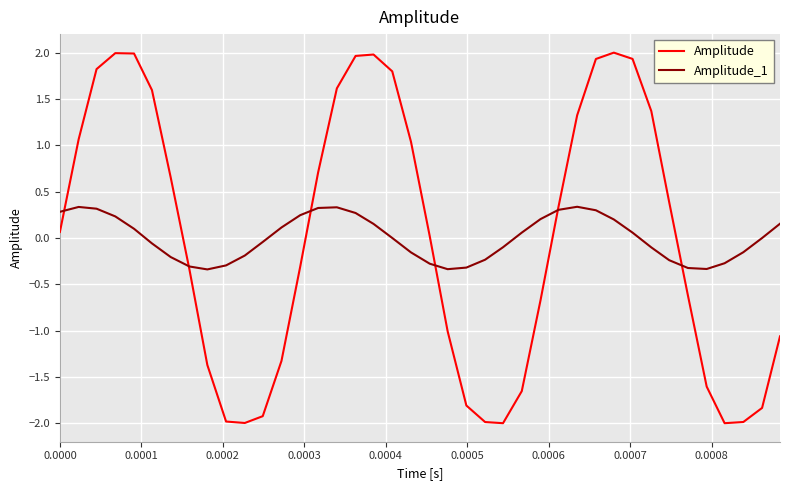

Which series has the largest range (max minus min)?

Amplitude